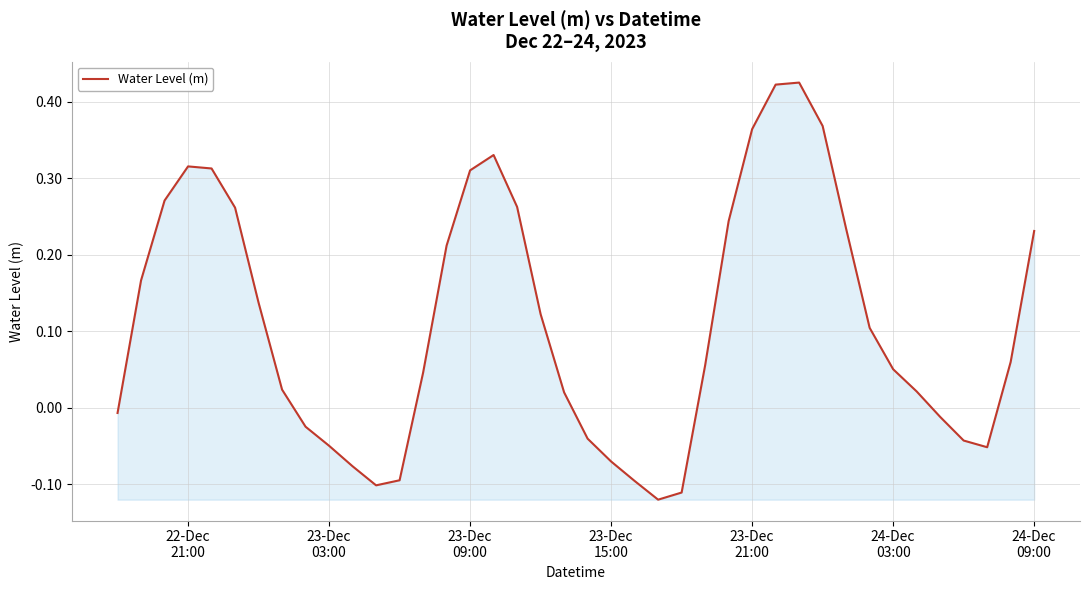

True or false: the data has more than 2 interior local peaks.

True